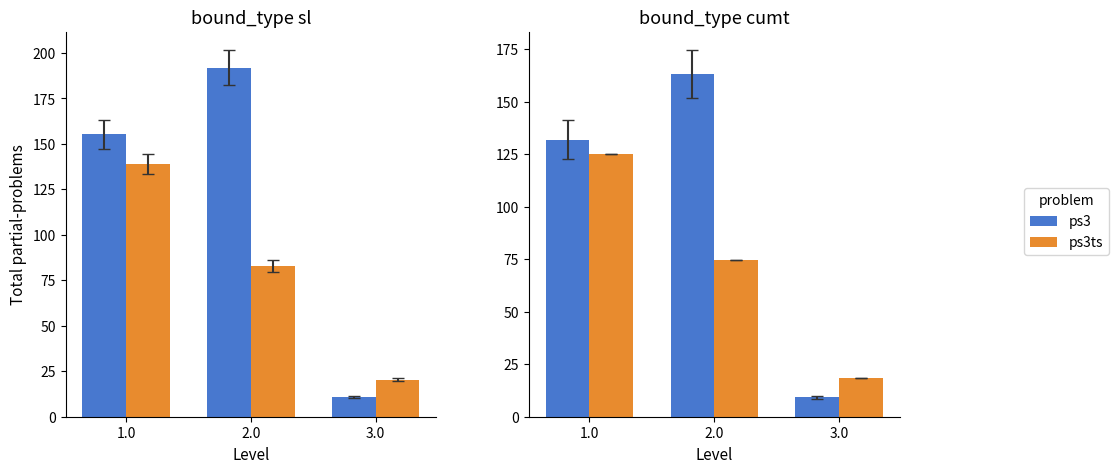

Which label corresponds to the smallest value in the chart?

3.0